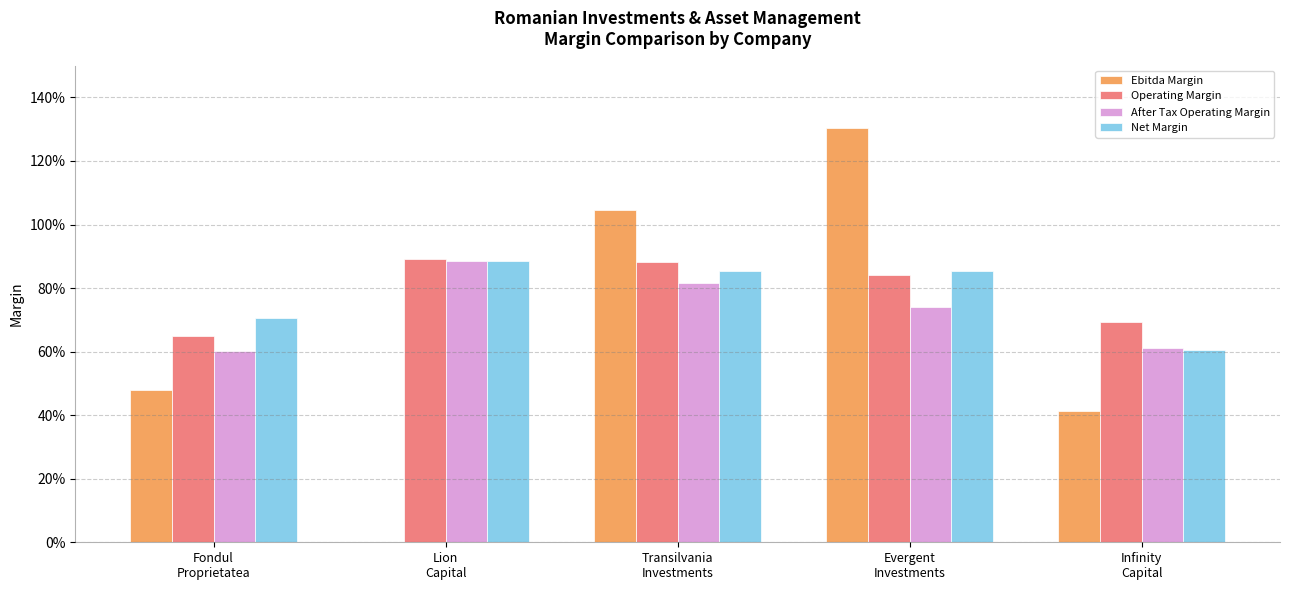

What is the approximate value of Operating Margin at Evergent
Investments?

0.8